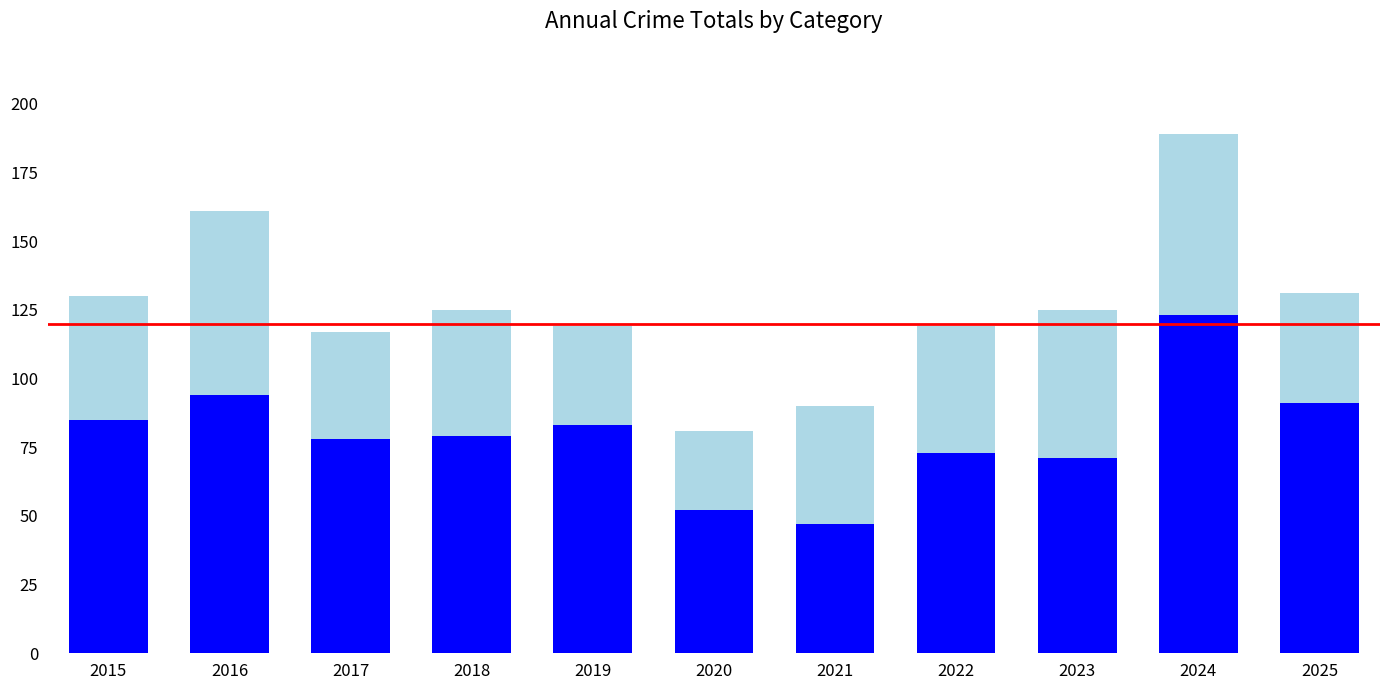

What is the total value across all series at 2015?

130